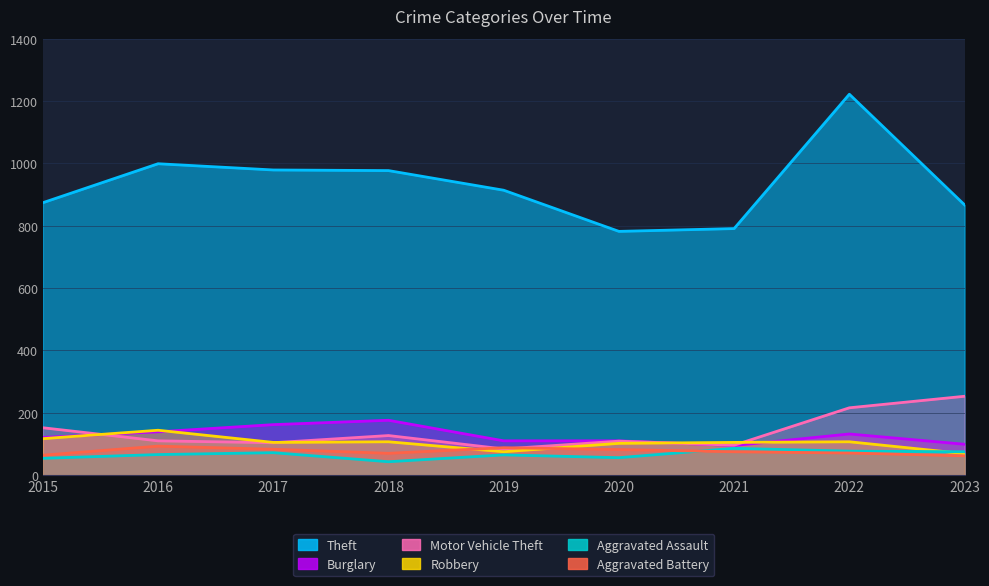

At which category does Robbery reach its first local valley?

2017